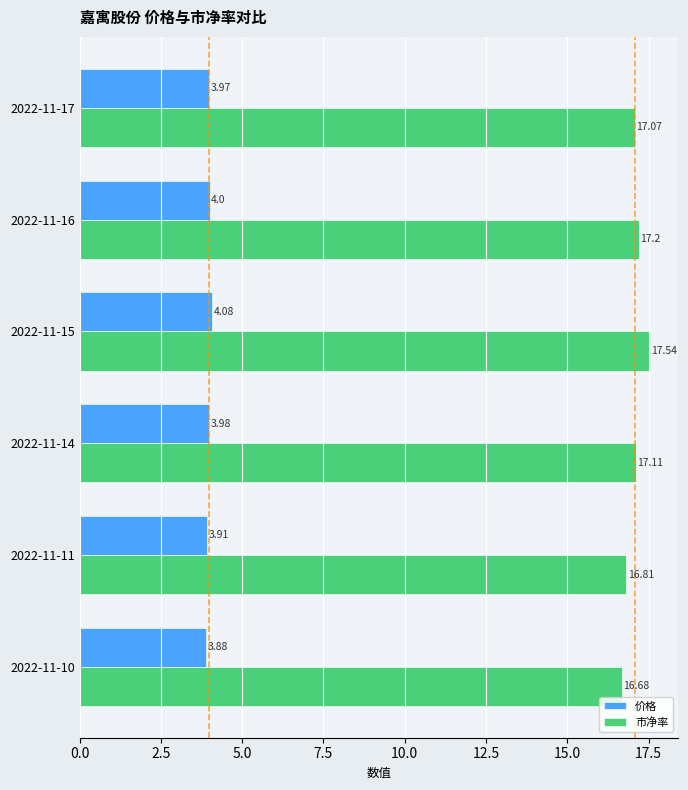

What is the sum of all 价格 values?

23.8